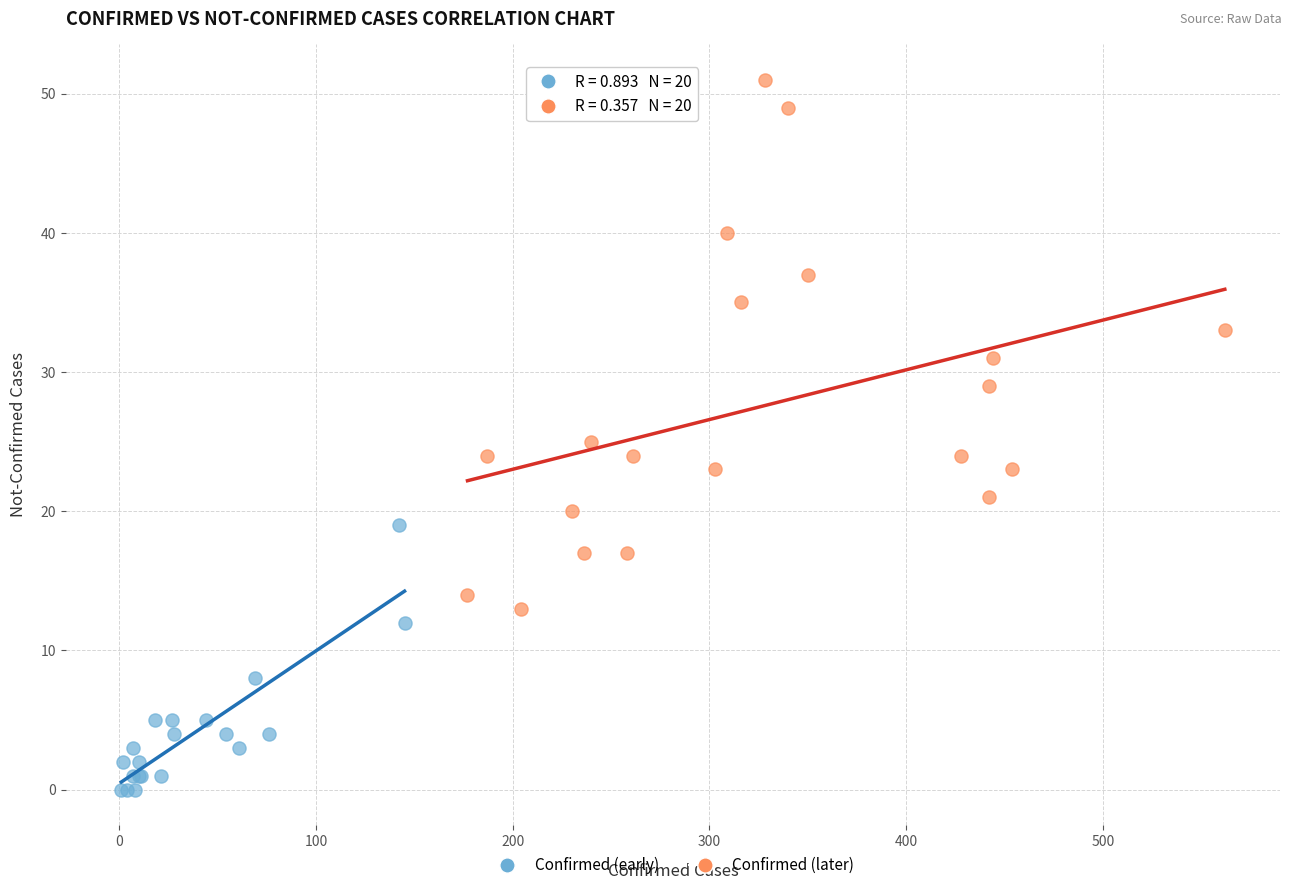

Which series reaches the minimum Y coordinate?

Confirmed (early)